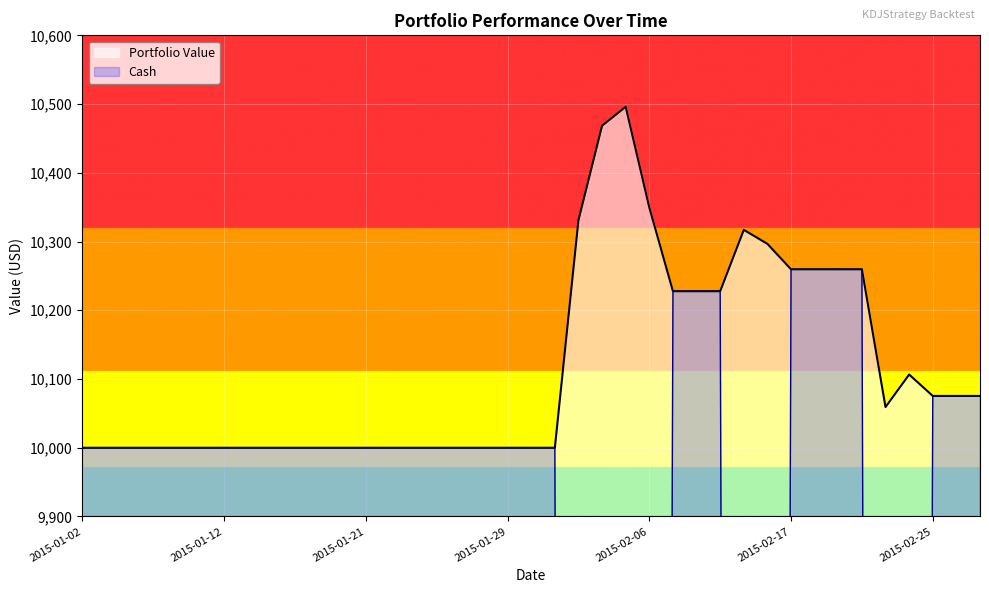

What is the label of the 4th point from the left?

2015-01-07